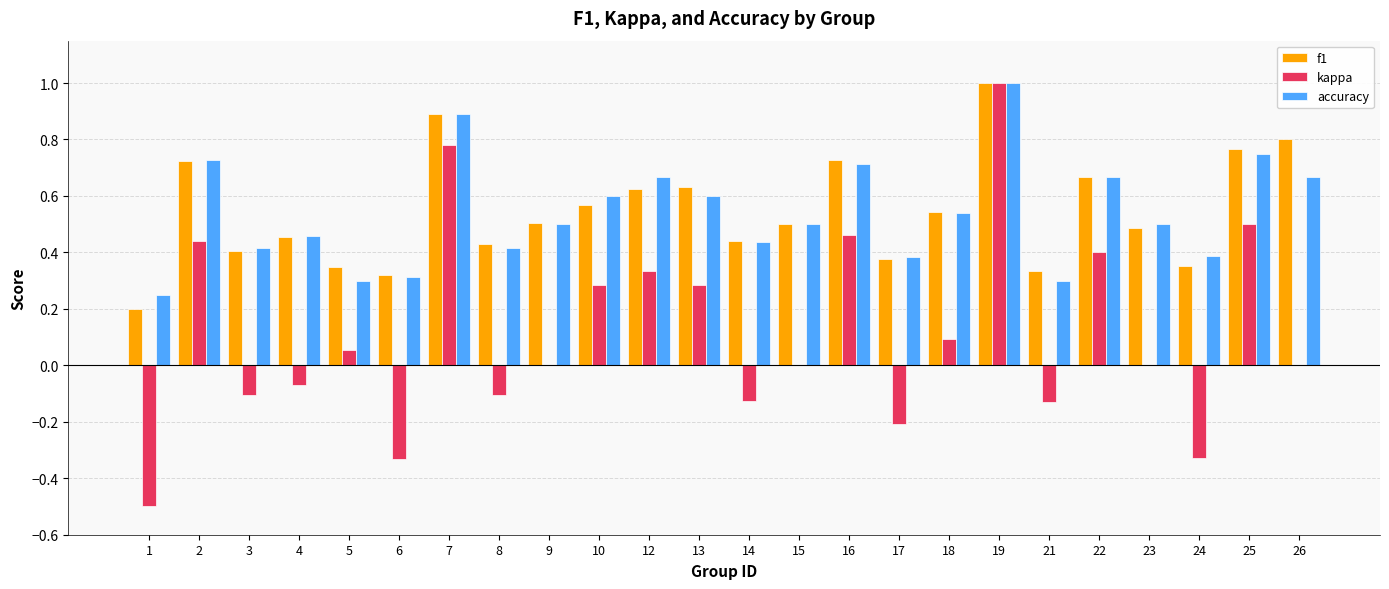

What is the total value across all series at 18?

1.2